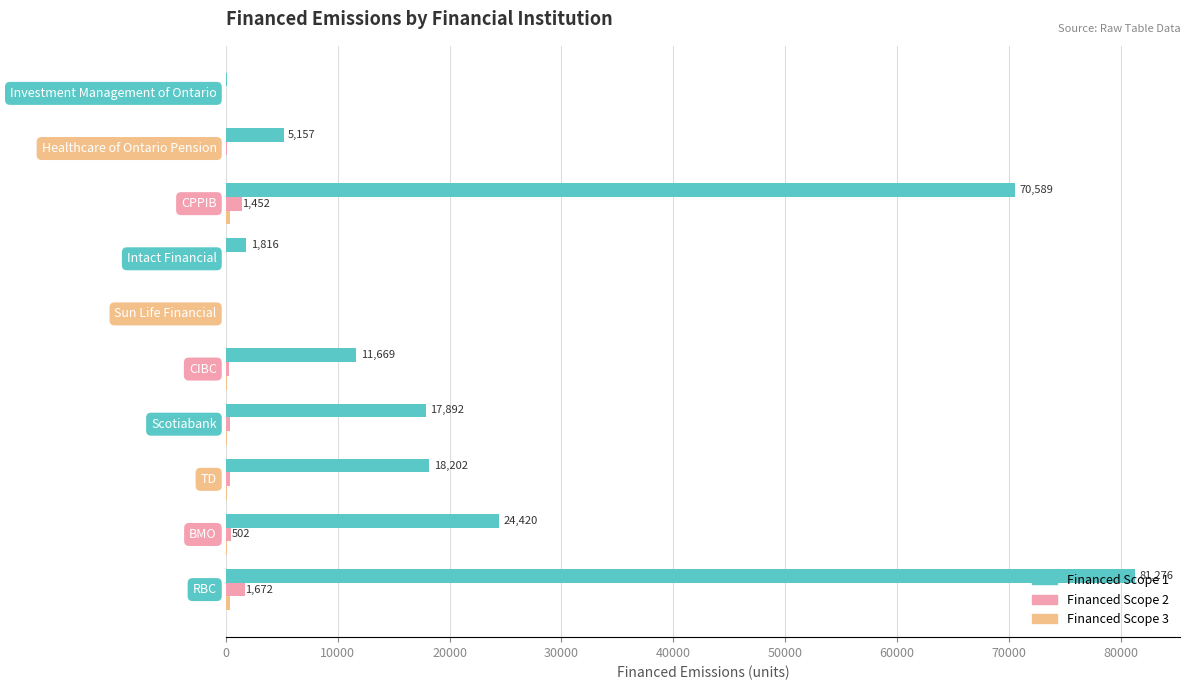

Which series has the largest total across all categories?

Financed Scope 1